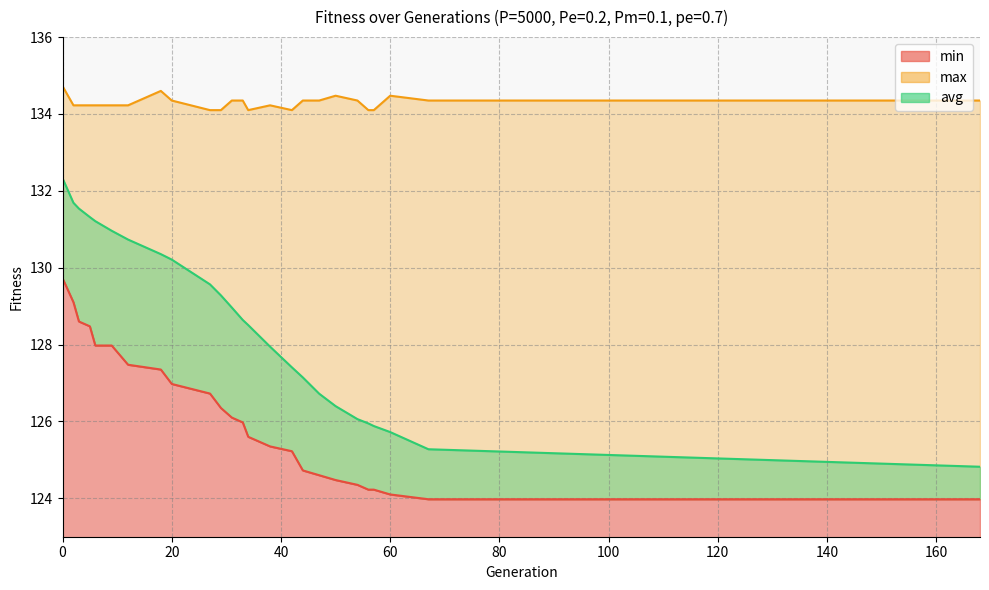

Which has a higher value, 5 or 44?

5